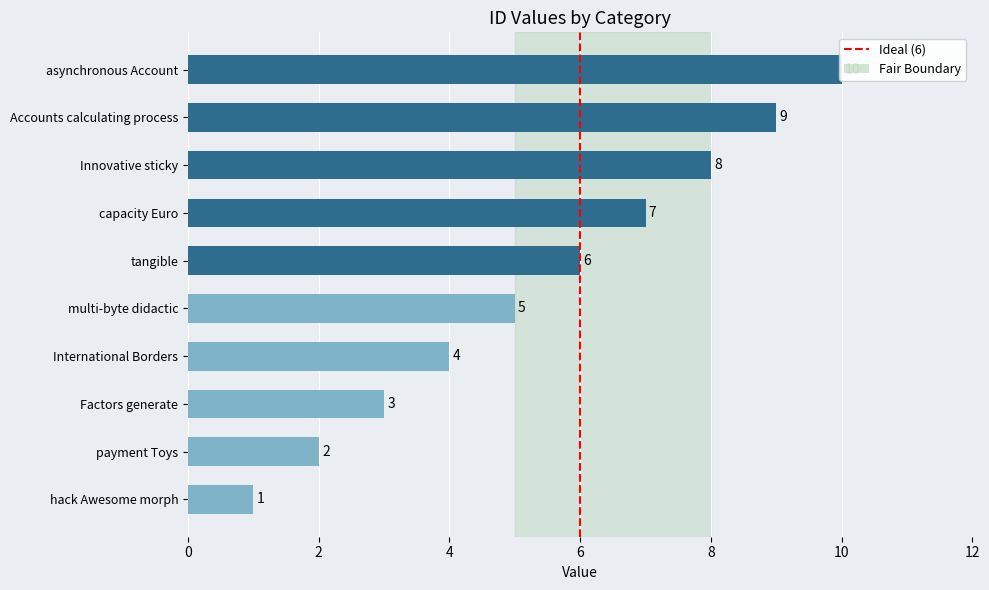

What is the difference between the second highest and second lowest values?

7